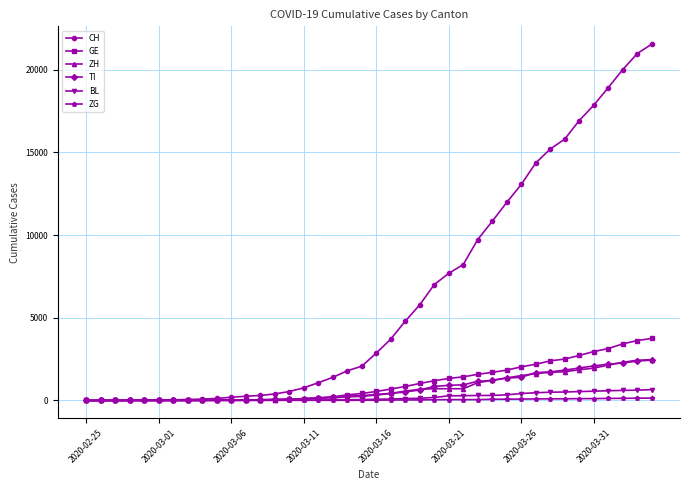

Which series has the largest range (max minus min)?

CH